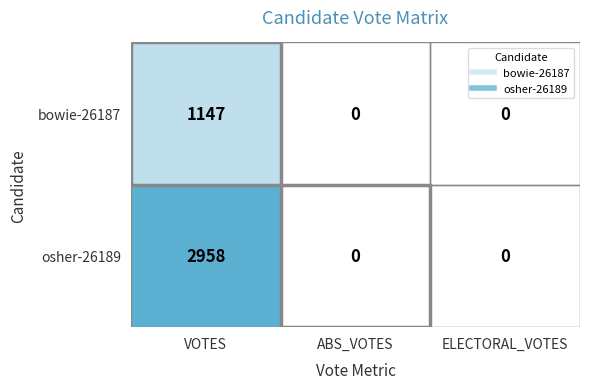

Rank the series by their maximum value, from lowest to highest.

bowie-26187, osher-26189